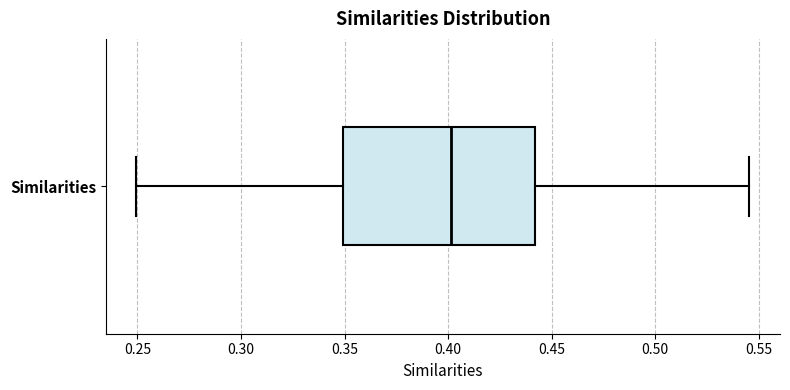

Read this box plot against the x-axis: the position of the median line, the range covered by the box, and the ends of both whiskers. The values are not printed on the chart, so give them approximately, as read against the axis.

median 0.400, box 0.350 to 0.440, whiskers 0.250 to 0.545